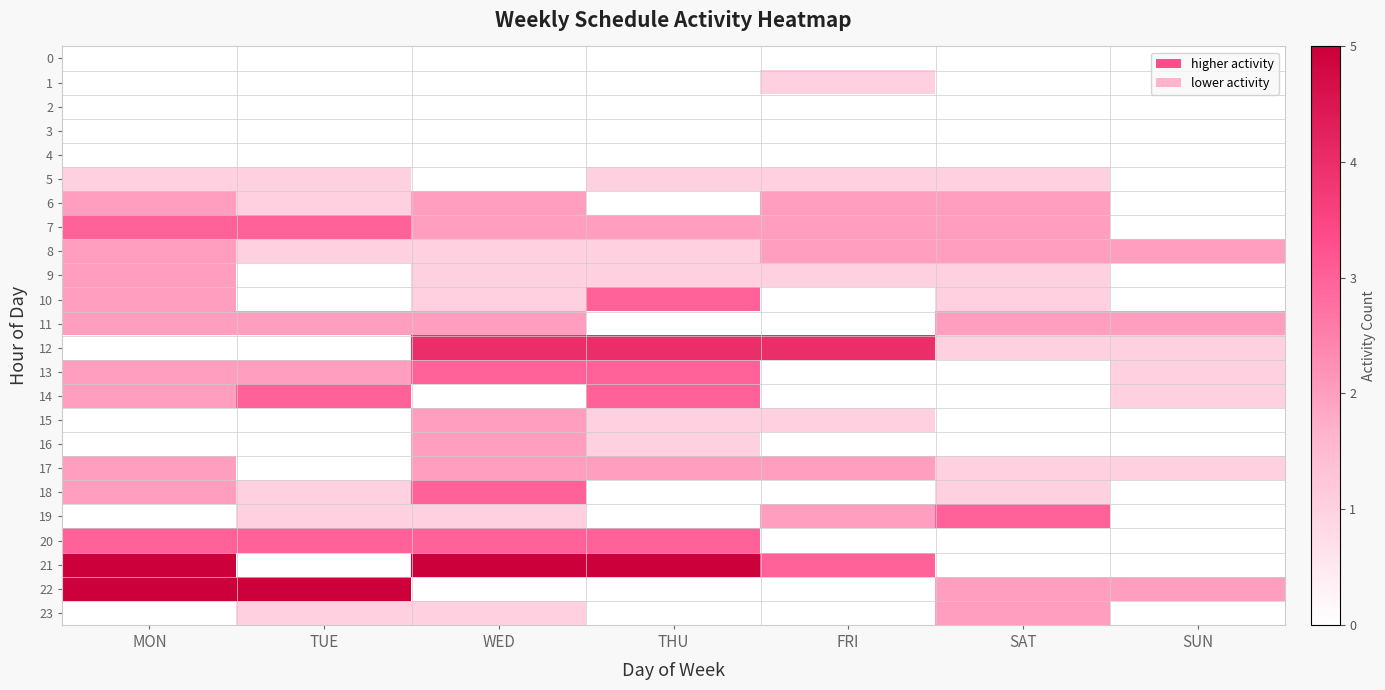

At SAT, list the series in order from smallest to largest.

0, 1, 2, 3, 4, 13, 14, 15, 16, 20, 21, 5, 9, 10, 12, 17, 18, 6, 7, 8, 11, 22, 23, 19